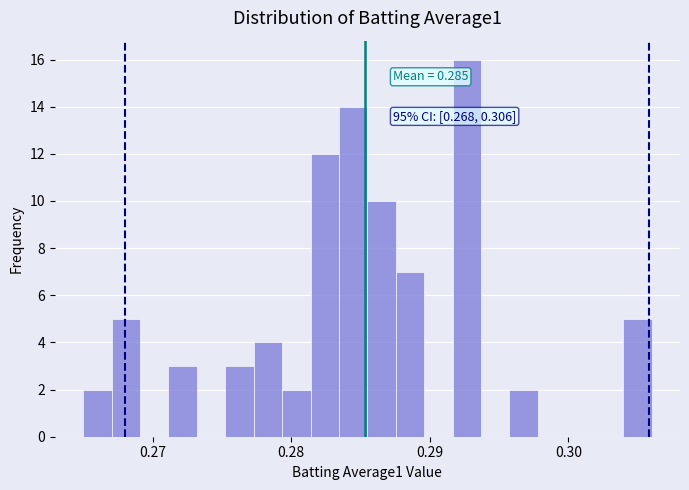

Around what value on the x-axis is the tallest bar? Give the approximate position of its centre, as read against the axis.

0.293